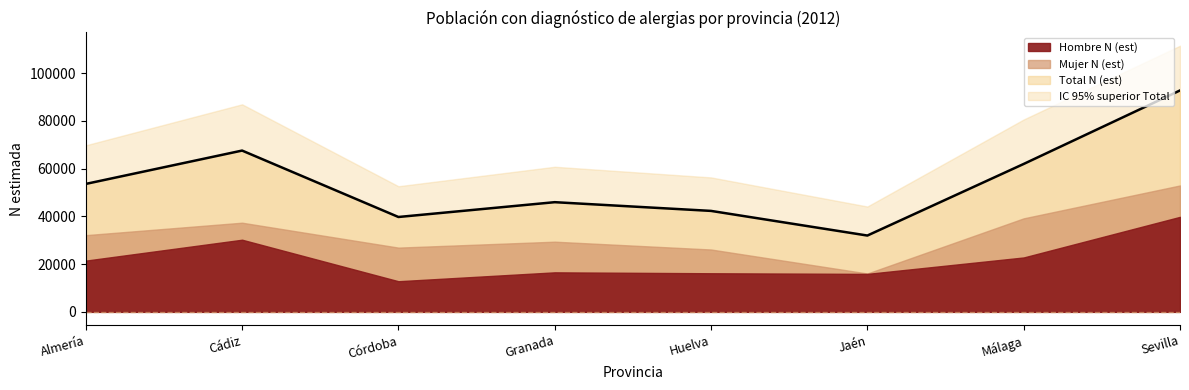

List the labels in order of IC 95% superior Total value, smallest first.

Jaén, Córdoba, Huelva, Granada, Almería, Málaga, Cádiz, Sevilla